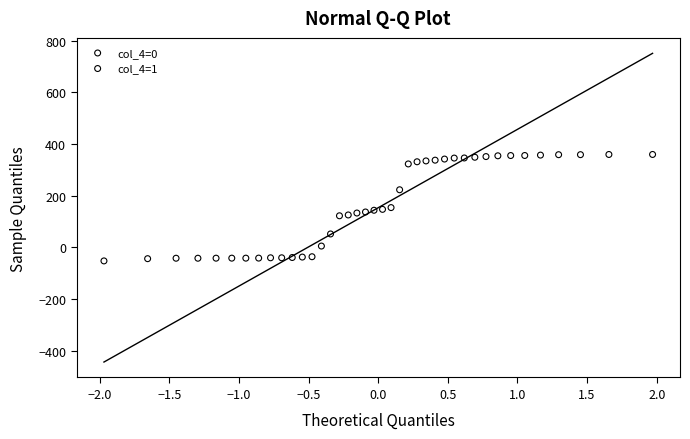

Which series has the widest spread of Y values?

col_4=0